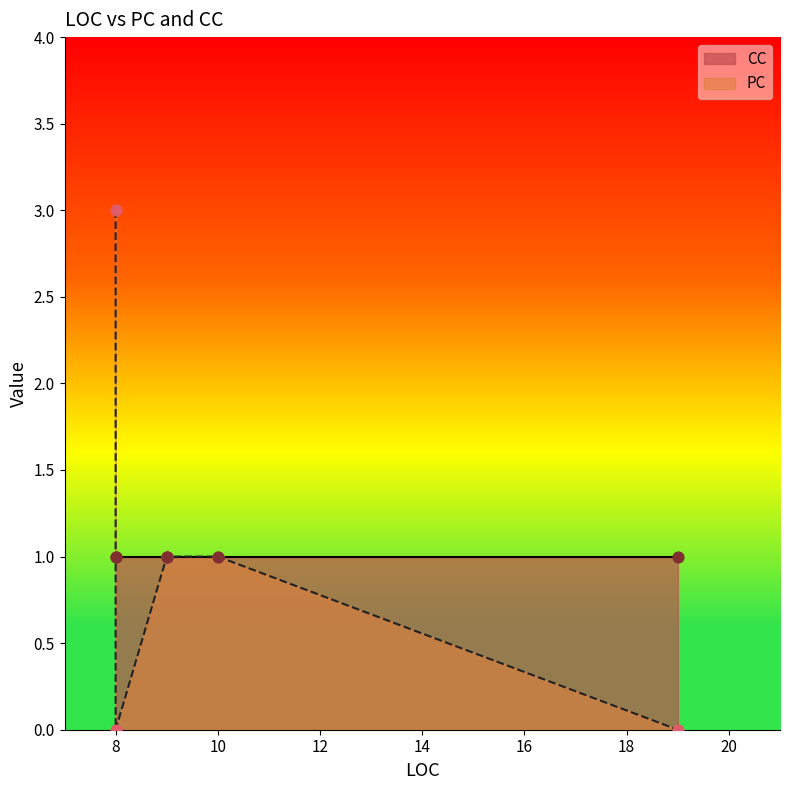

Which series reaches the minimum Y coordinate?

PC